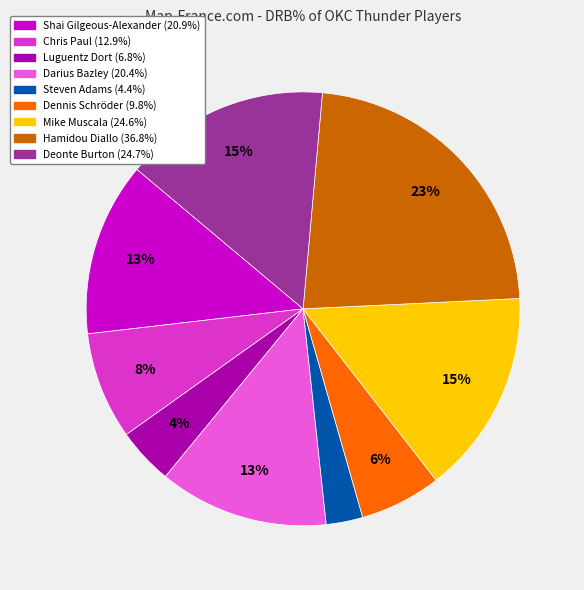

Is it true that Luguentz Dort is 4% of the pie?

True